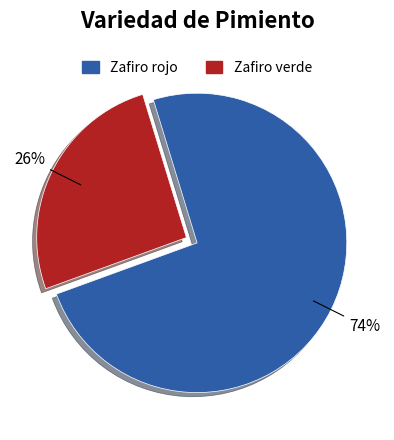

What is the largest slice in the pie chart?

Zafiro rojo